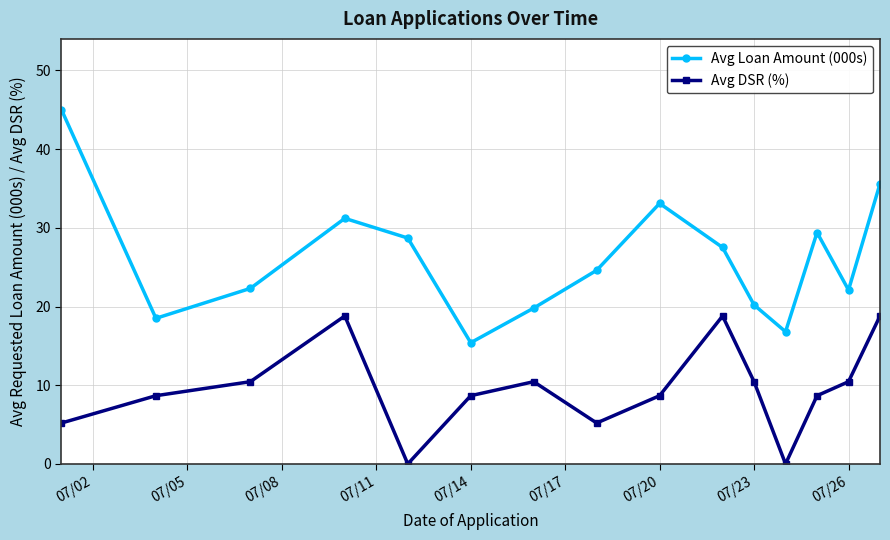

In Avg DSR (%), how many points are higher than both neighbors (excluding endpoints)?

3